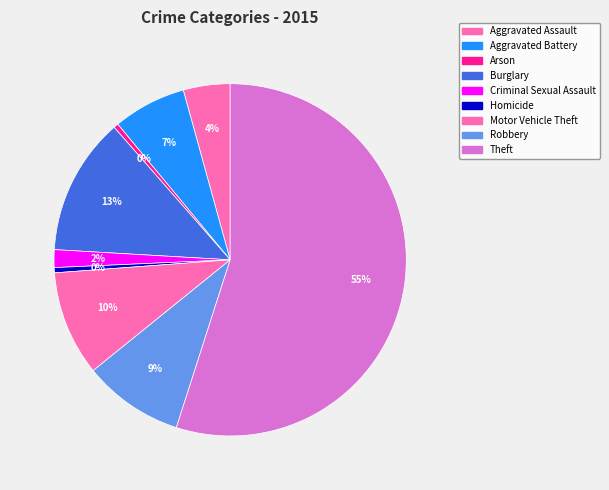

How many segments does this pie chart have?

9